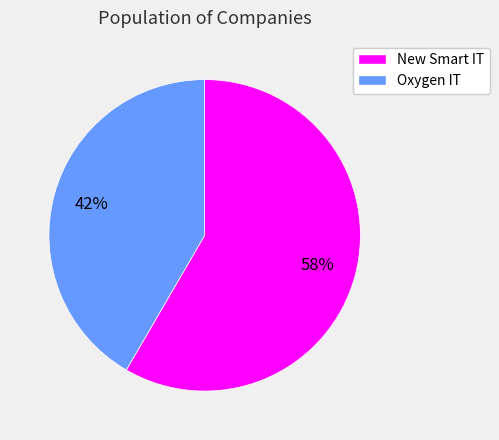

To the nearest percent, what is the average slice percentage?

50%